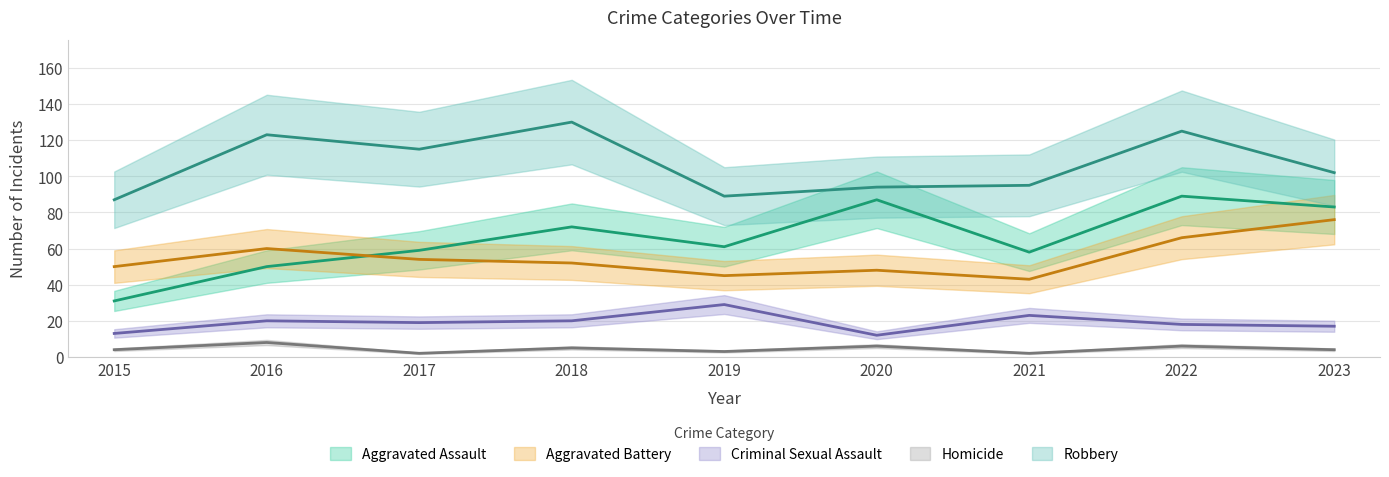

Reading left to right, transcribe all the data shown in this chart.

Aggravated Assault: 31	50	59	72	61	87	58	89	83
Aggravated Battery: 50	60	54	52	45	48	43	66	76
Criminal Sexual Assault: 13	20	19	20	29	12	23	18	17
Homicide: 4	8	2	5	3	6	2	6	4
Robbery: 87	123	115	130	89	94	95	125	102